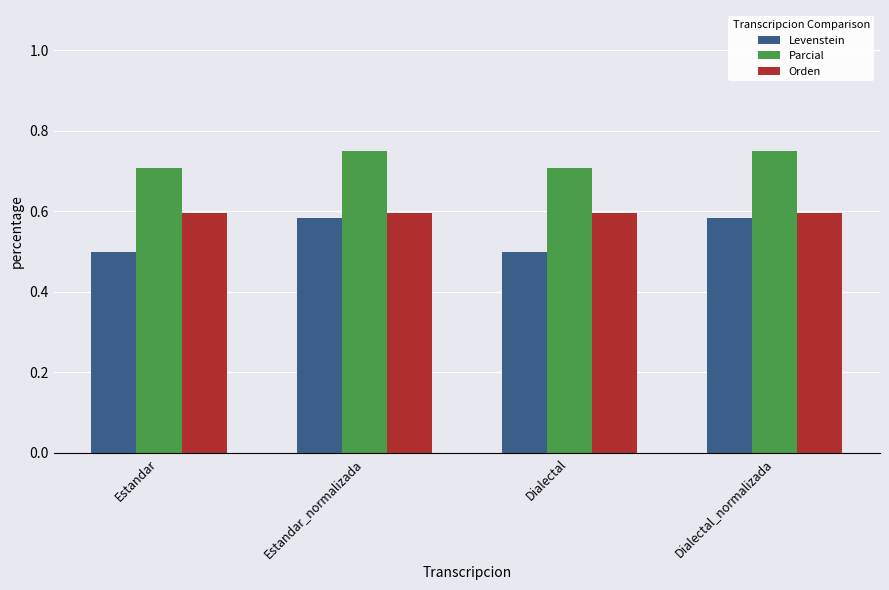

How many groups of bars are there?

4